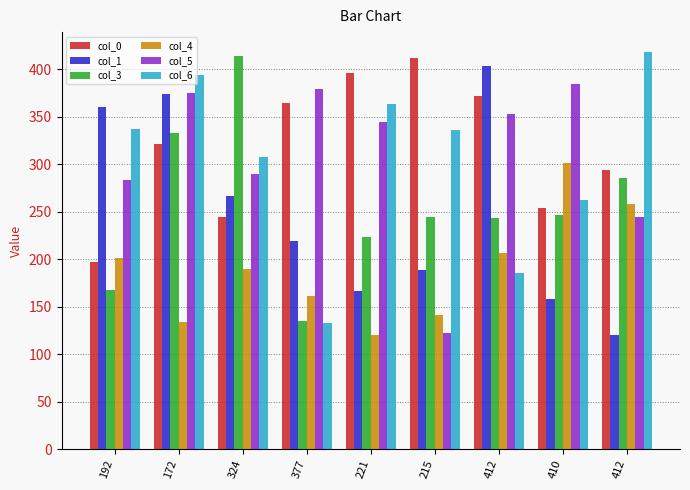

What is the minimum value shown in the chart?

120